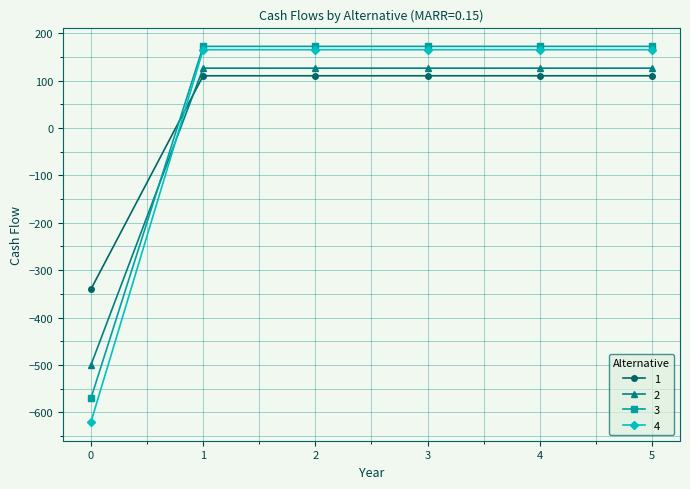

Reading left to right, transcribe all the data shown in this chart.

1: -340	110	110	110	110	110
2: -500	126	126	126	126	126
3: -570	172	172	172	172	172
4: -620	165	165	165	165	165